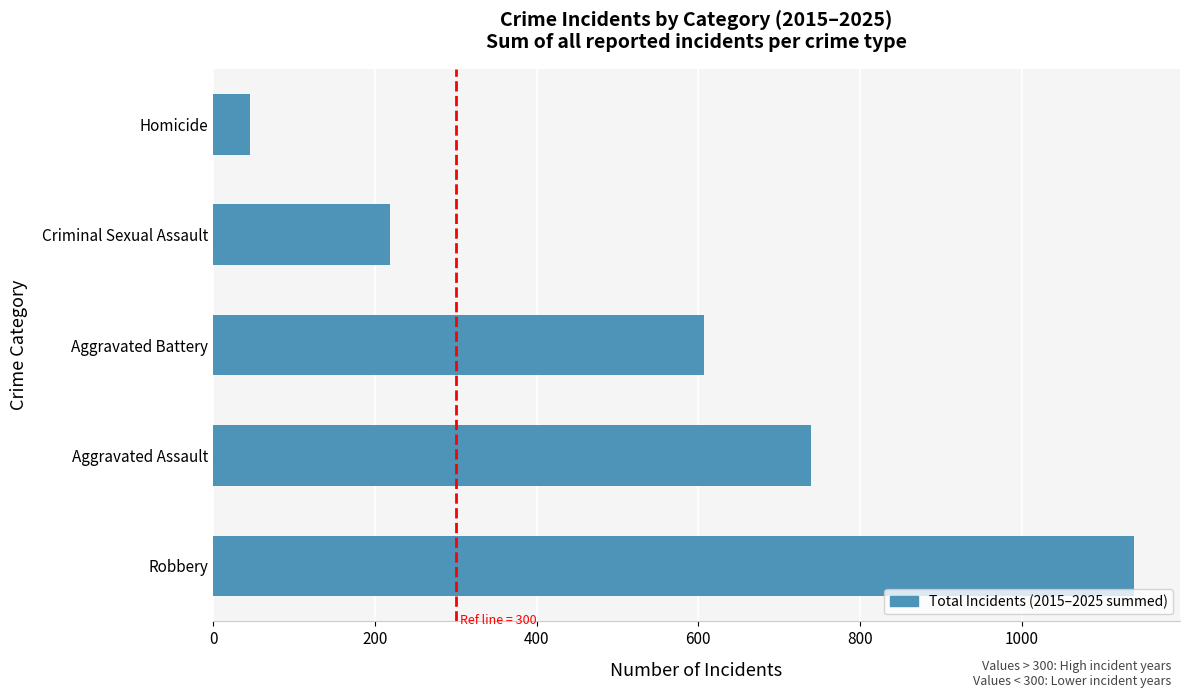

What is the average value?

550